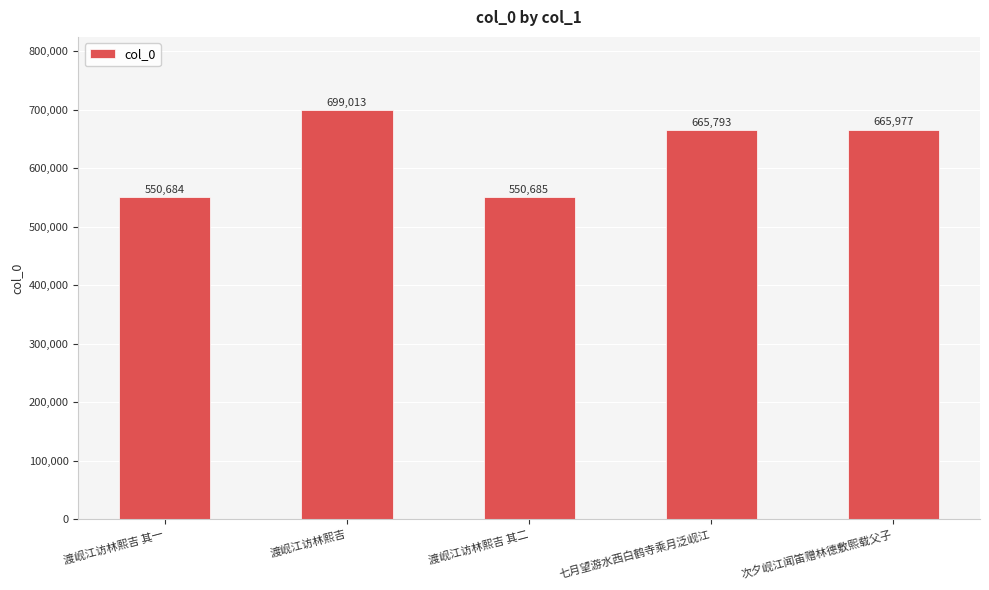

Rank the categories by value from highest to lowest.

渡岘江访林熙吉, 次夕岘江闻笛赠林德敷熙载父子, 七月望游水西白鹤寺乘月泛岘江, 渡岘江访林熙吉 其二, 渡岘江访林熙吉 其一